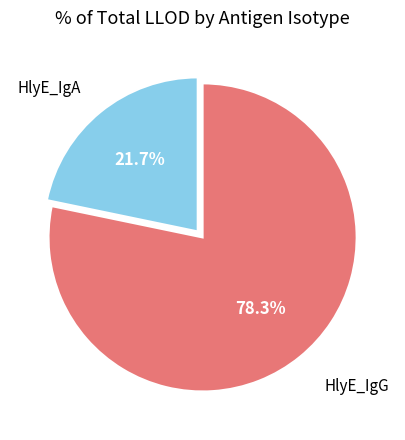

How many slices are in this pie chart?

2